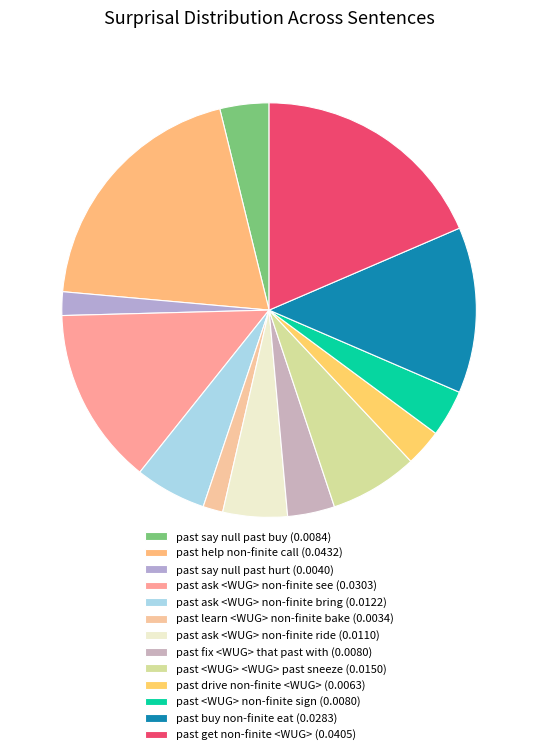

To the nearest percent, what is the average slice percentage?

8%